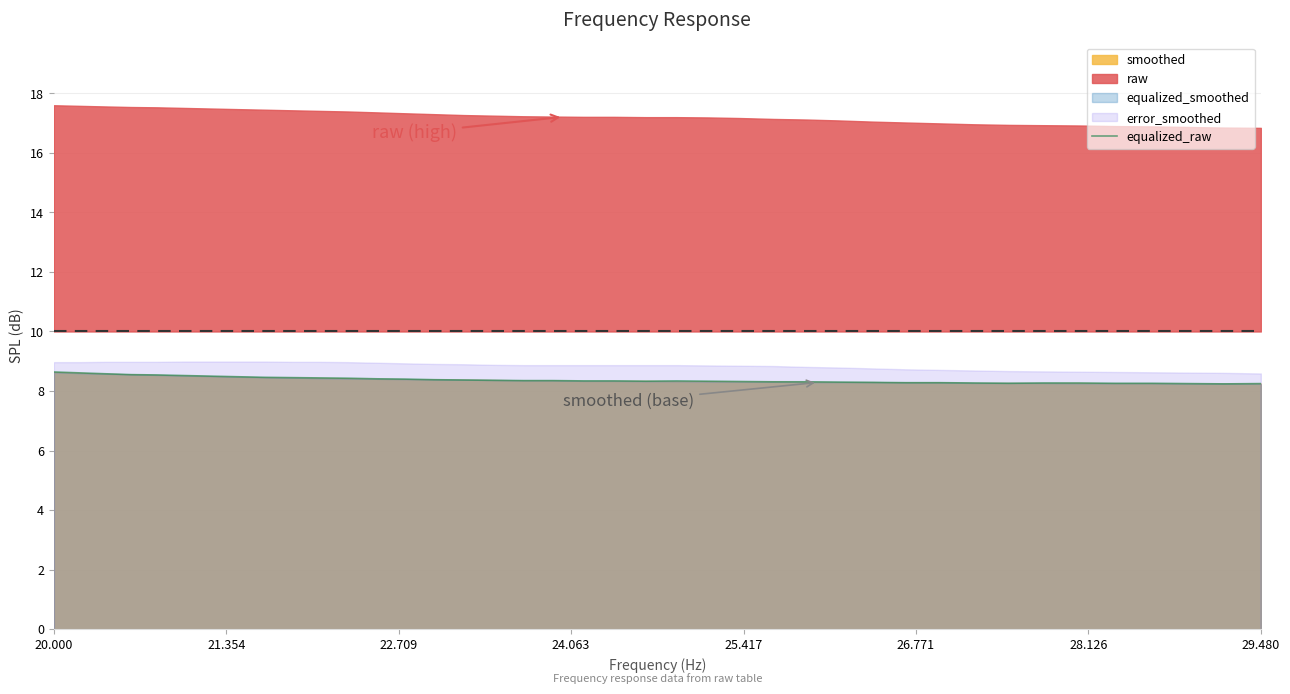

What is the minimum value for equalized_raw?

8.2